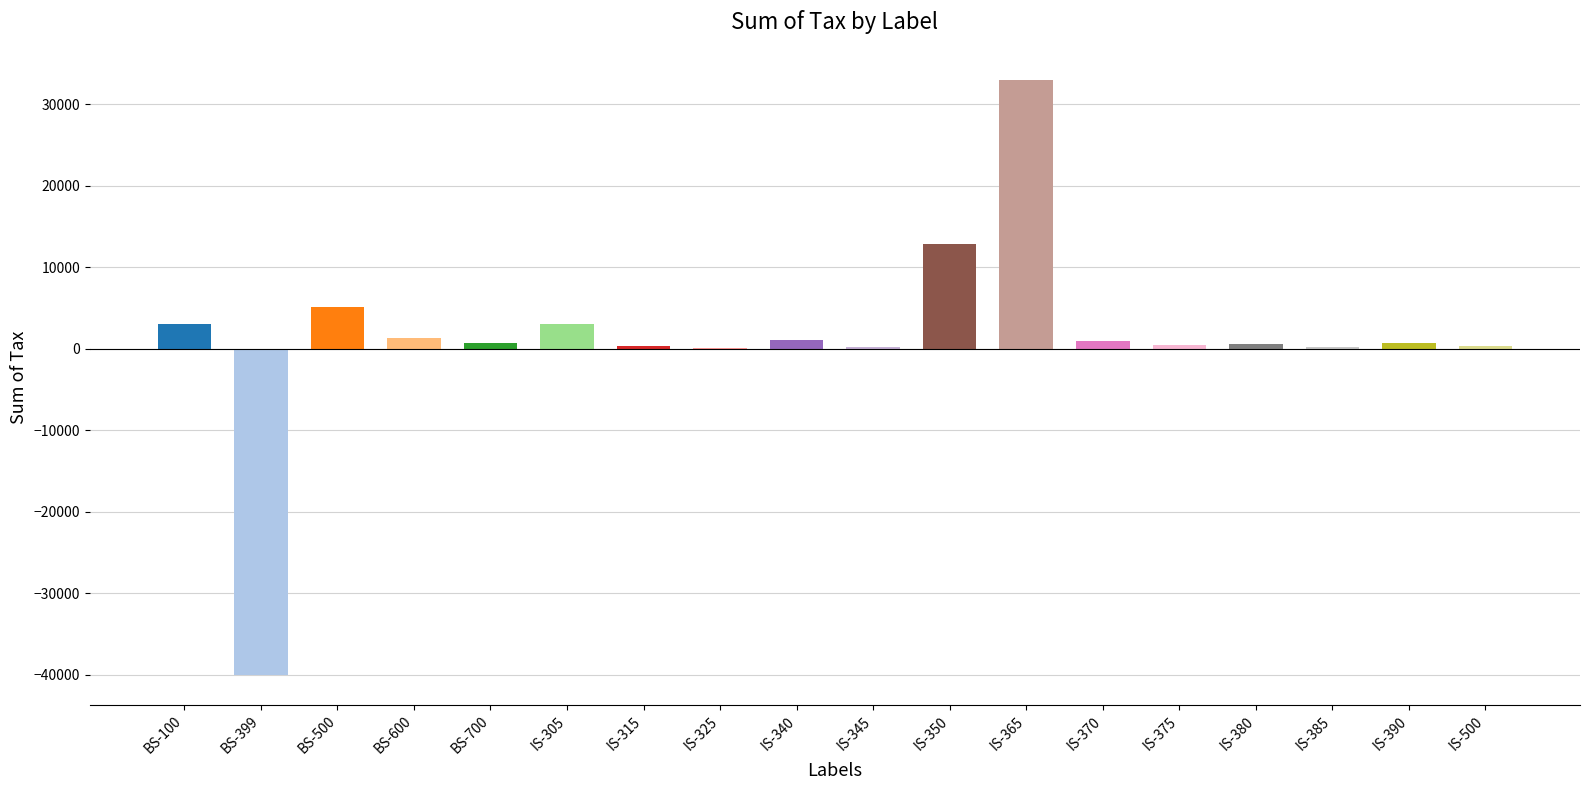

The value at IS-385 is 78. True or false?

False